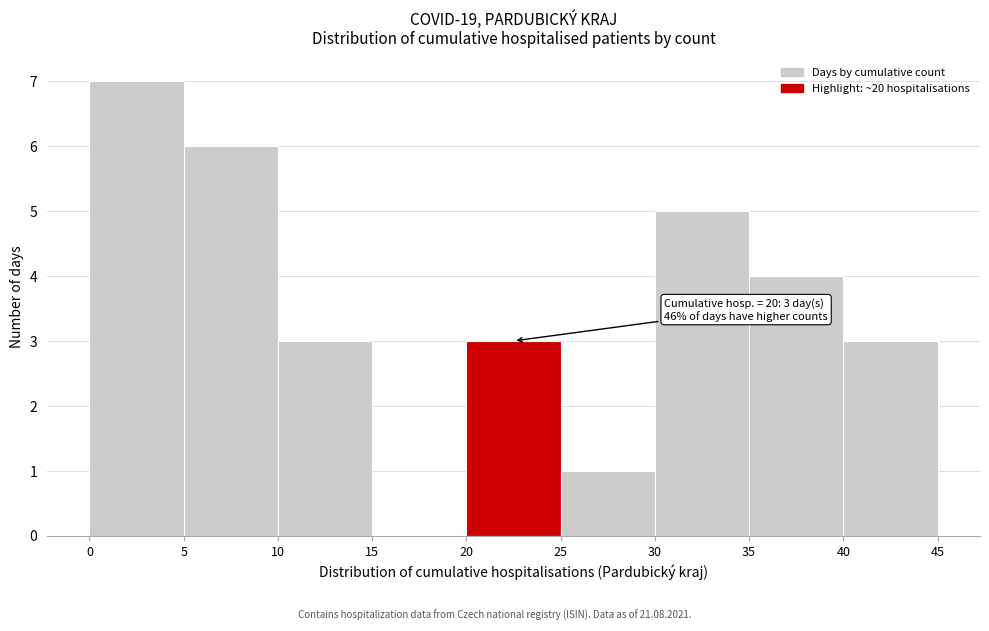

Which range on the x-axis has the tallest bar?

0 to 5